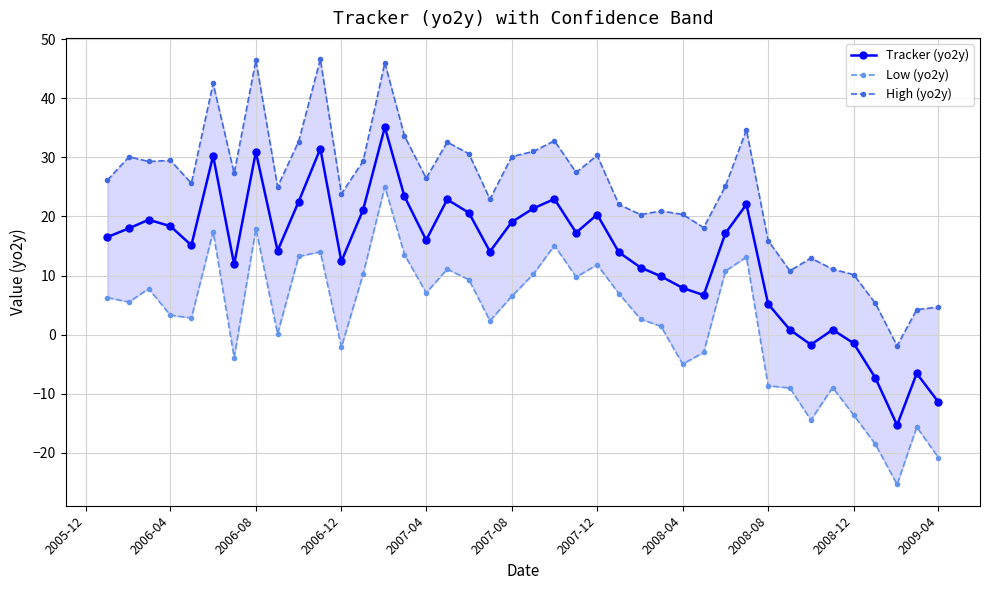

What is the average value of the Low (yo2y) series?

2.7